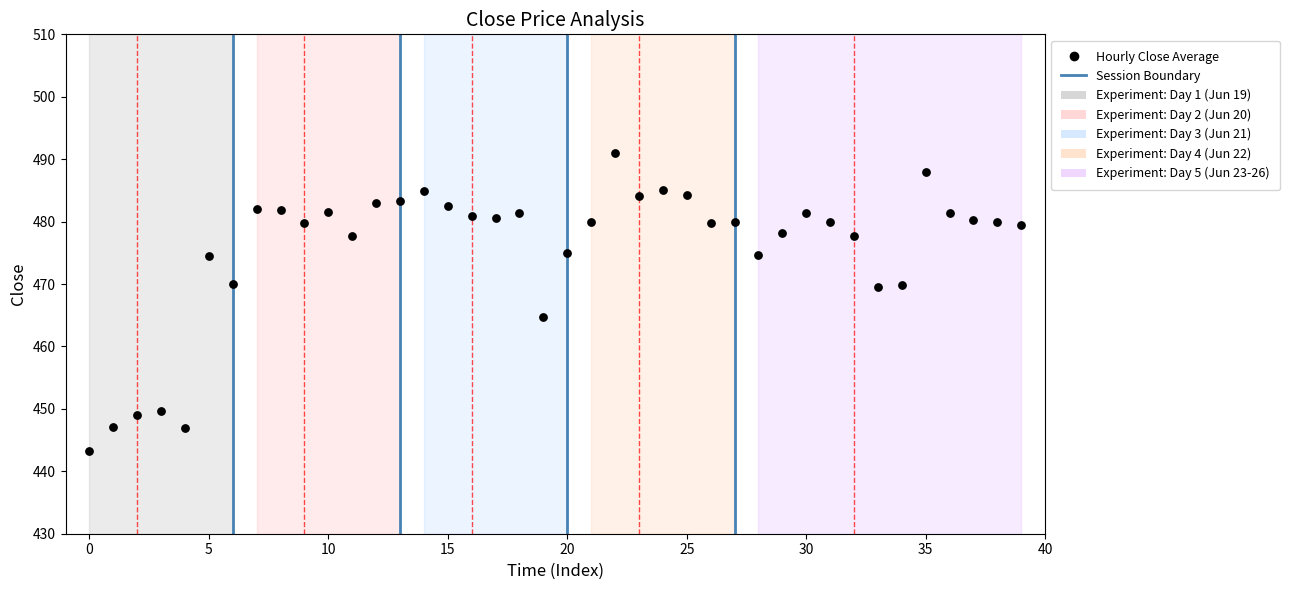

How many data points are displayed?

40